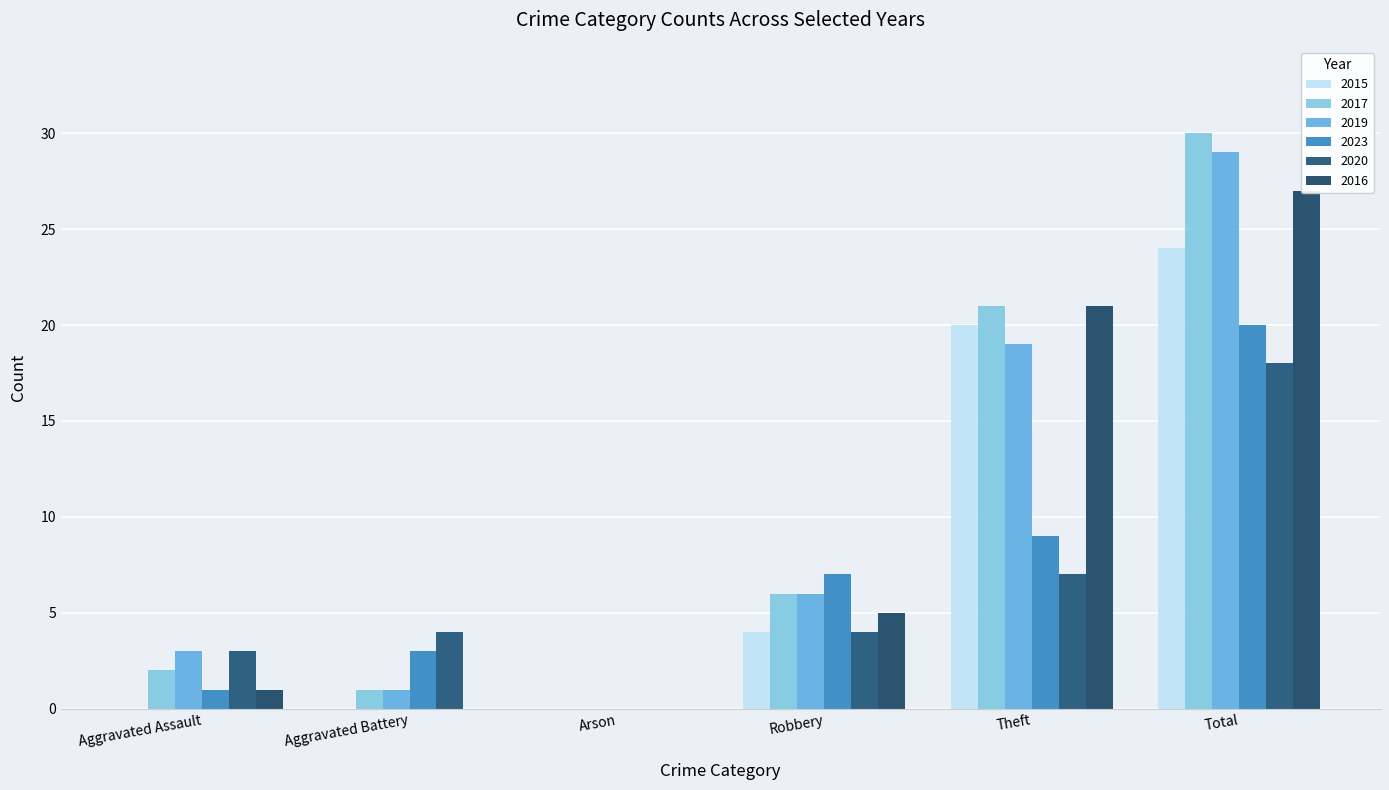

What are all the series names shown in the legend?

2015, 2017, 2019, 2023, 2020, 2016